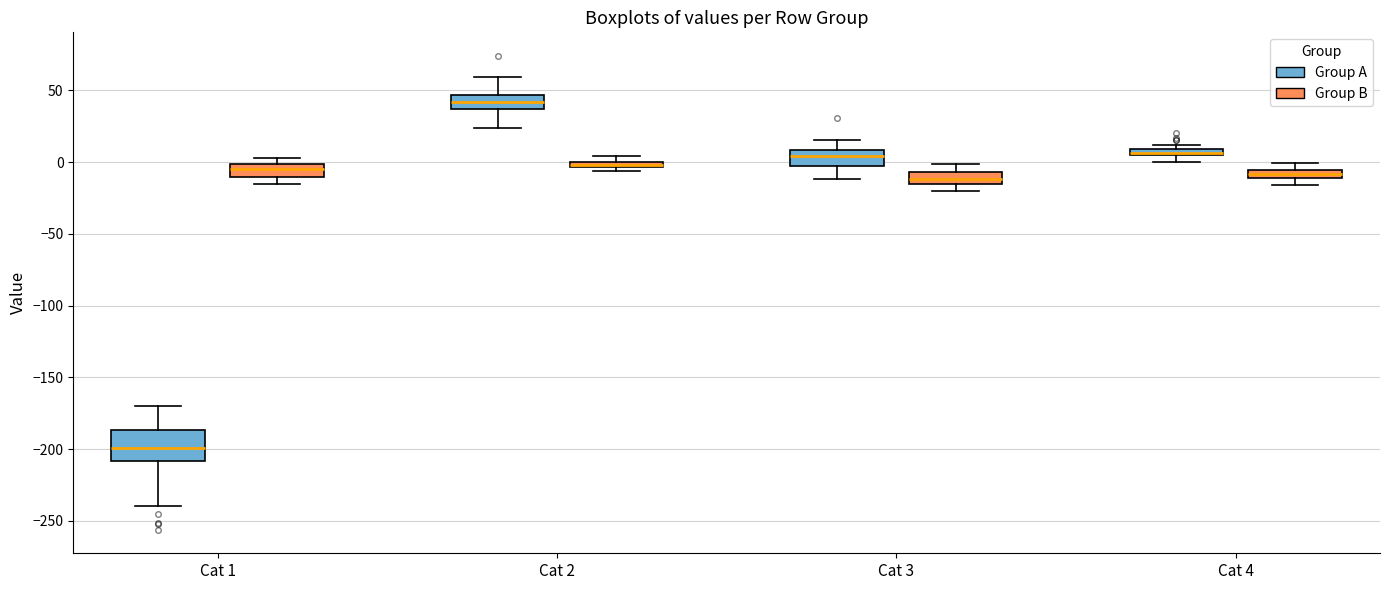

Where does the upper whisker of the box for Cat 2 (Group A) end on the y-axis? The values are not printed on the chart, so give them approximately, as read against the axis.

60